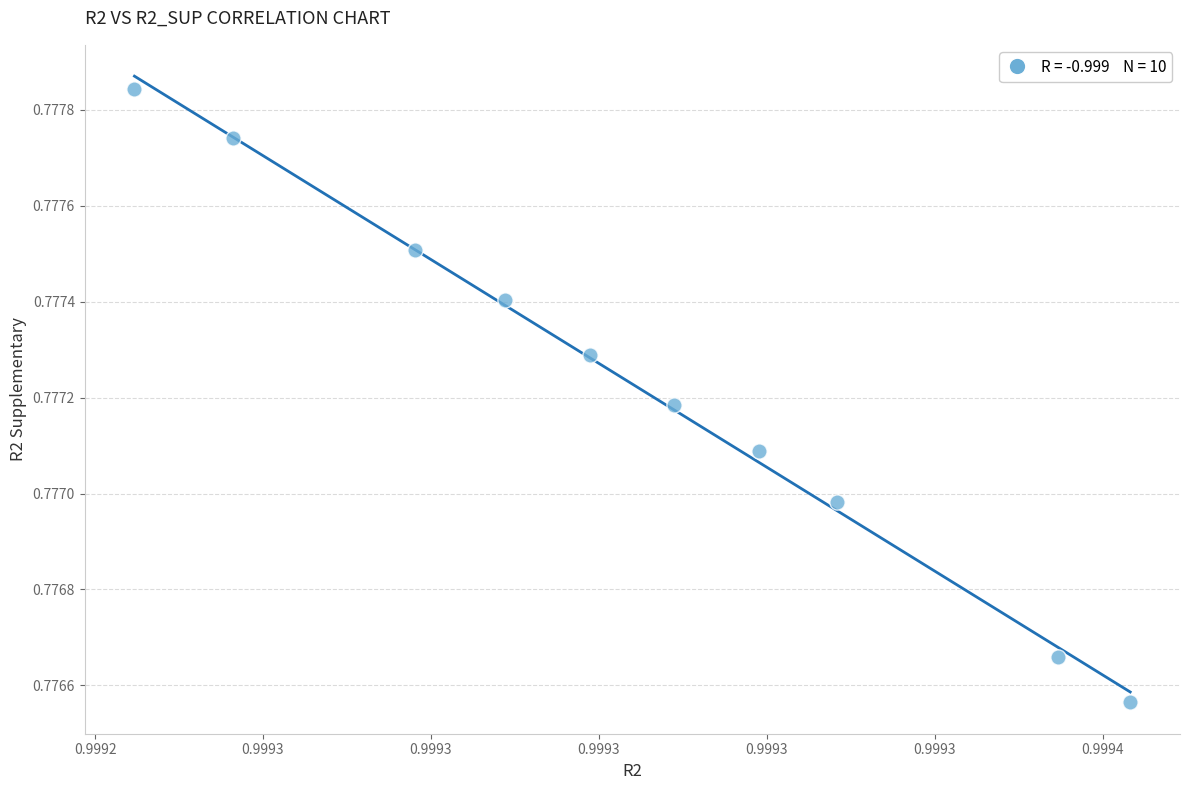

What is the average X value?

1.0